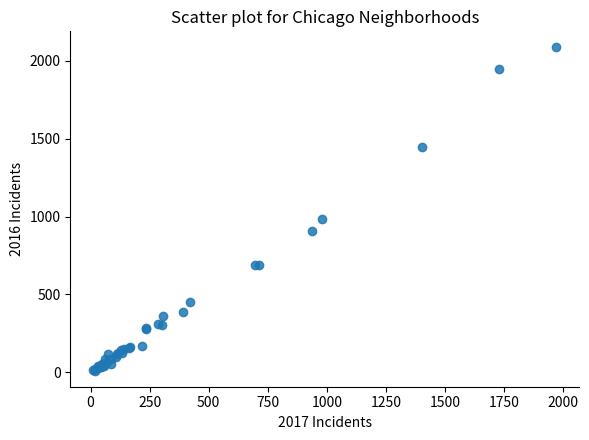

What Y value in the scatter plot is closest to 1048?

983